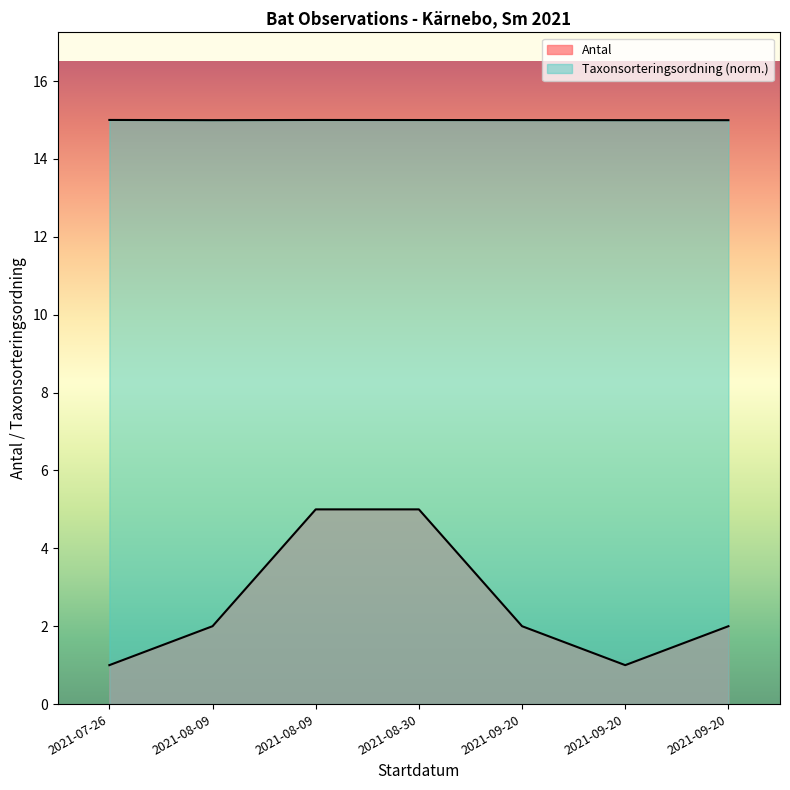

True or false: Taxonsorteringsordning has more than 2 points higher than both neighbors.

False